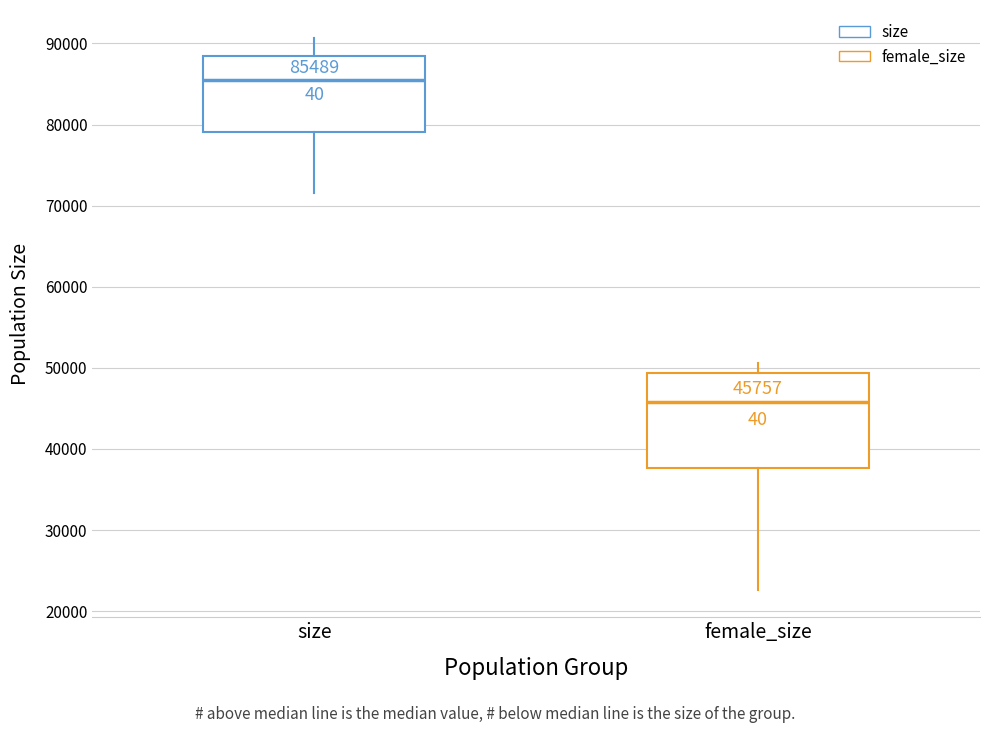

Which box has the lowest median line?

female_size